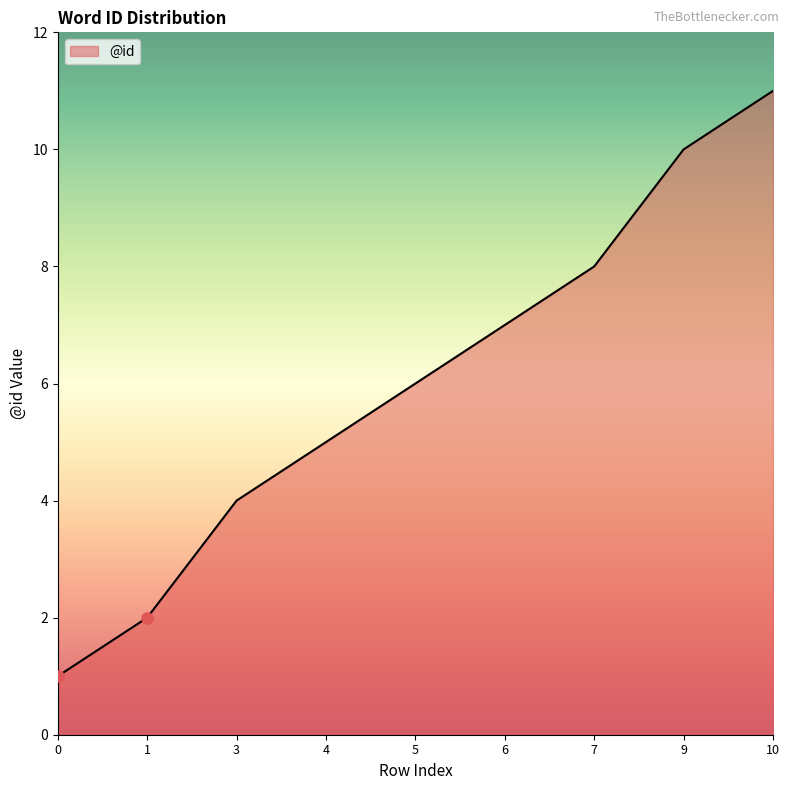

The value at 6 is 12. True or false?

False